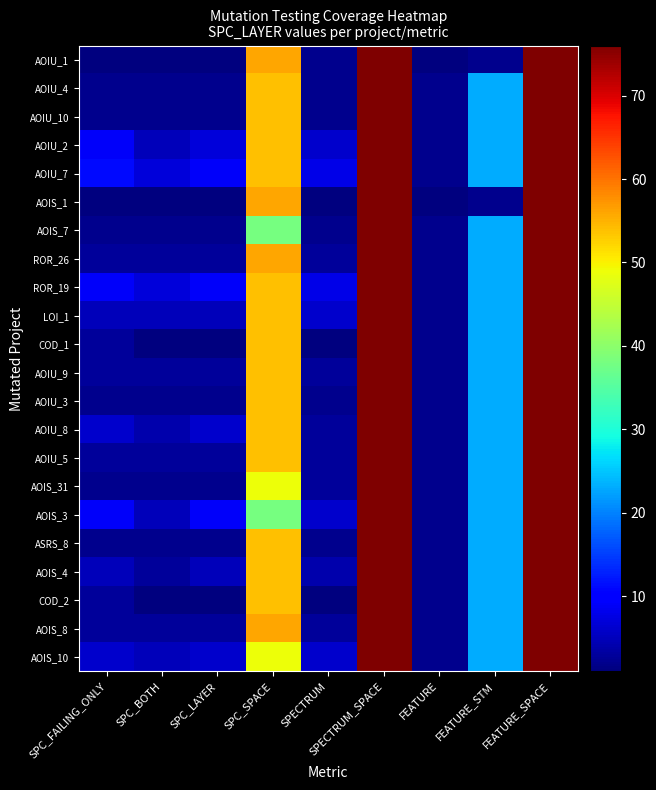

Between FEATURE_SPACE and SPC_SPACE, which is larger?

FEATURE_SPACE